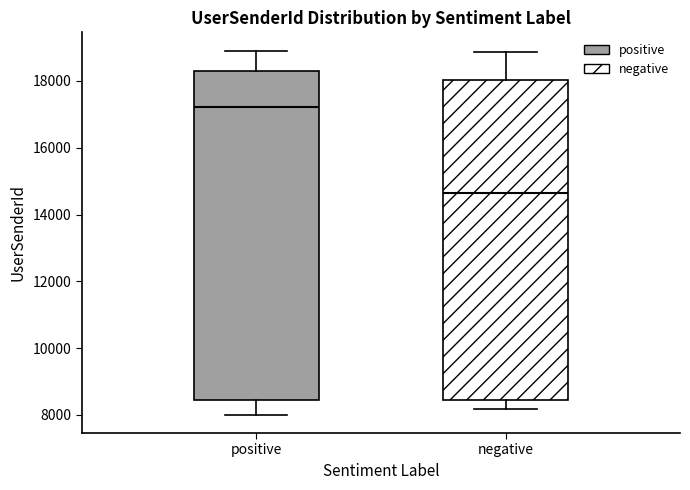

Reading left to right, read every box against the y-axis: the position of its median line, the range the box covers, and the ends of its whiskers. The values are not printed on the chart, so give them approximately, as read against the axis.

positive: median 17200, box 8400 to 18200, whiskers 8000 to 19000
negative: median 14600, box 8400 to 18000, whiskers 8200 to 18800